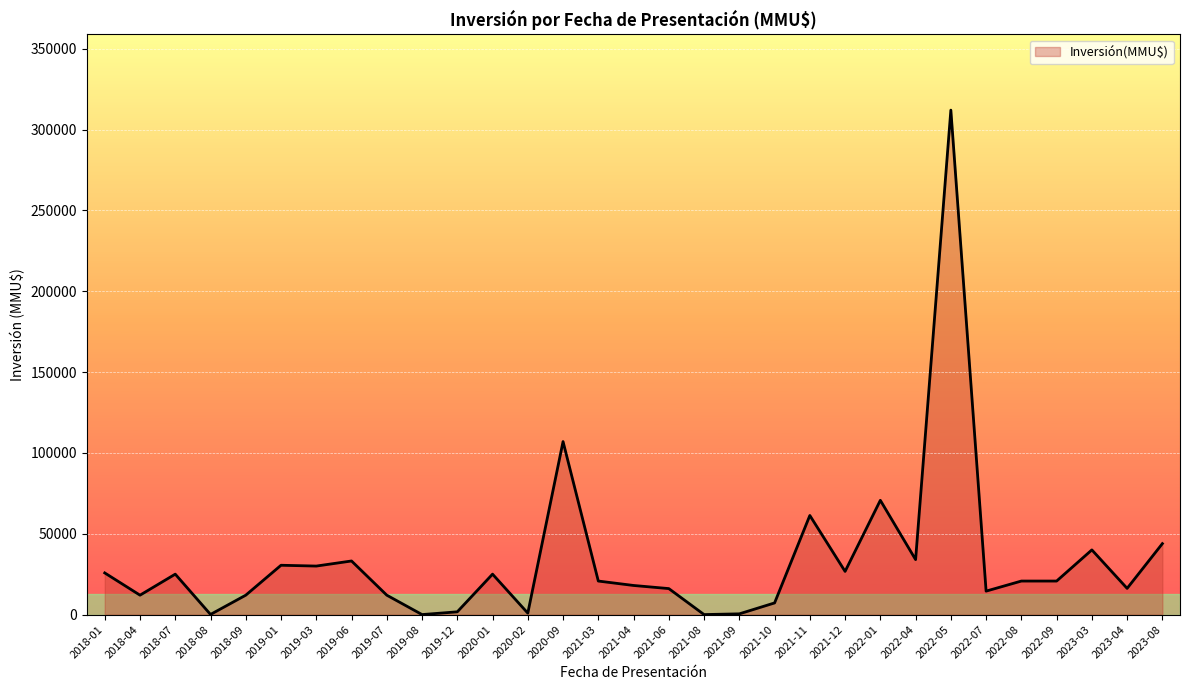

How many distinct data groups are displayed?

1